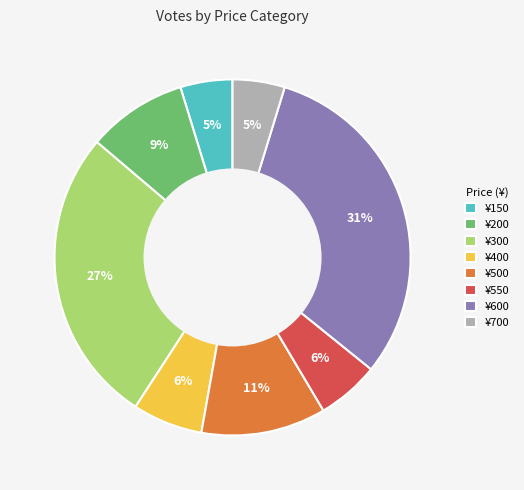

Between ¥600 and ¥700, which is larger?

¥600